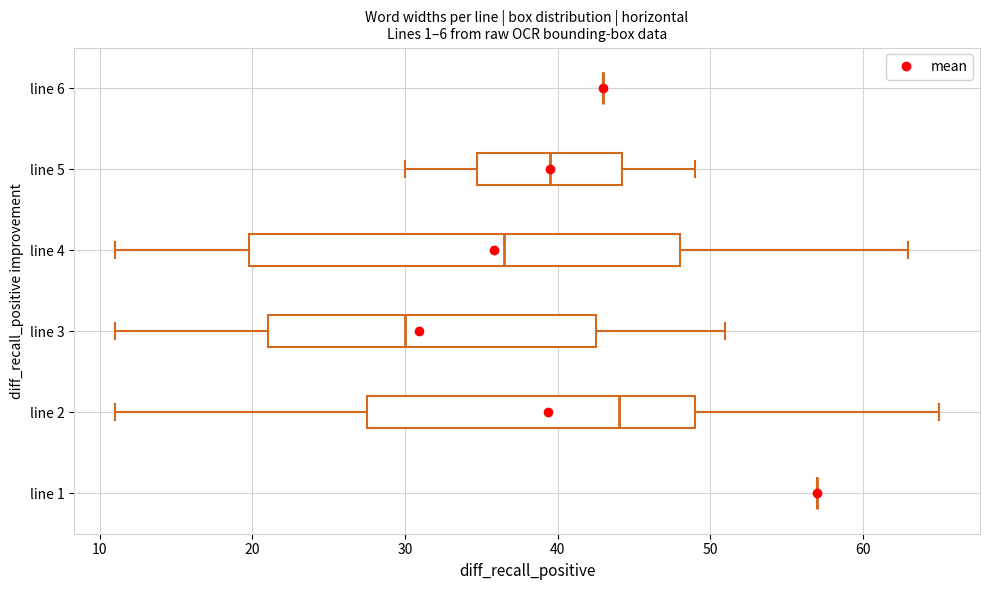

Where does the right whisker of the box for line 3 end on the x-axis? The values are not printed on the chart, so give them approximately, as read against the axis.

51